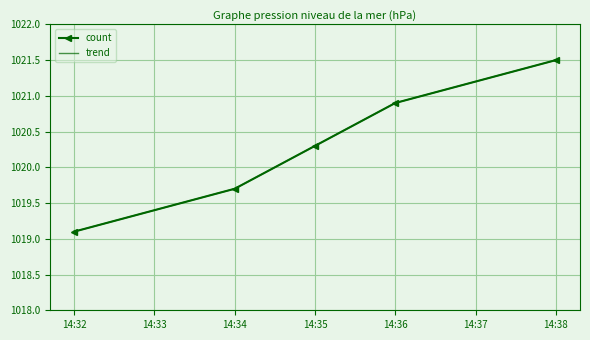

True or false: trend and count intersect in this chart.

False